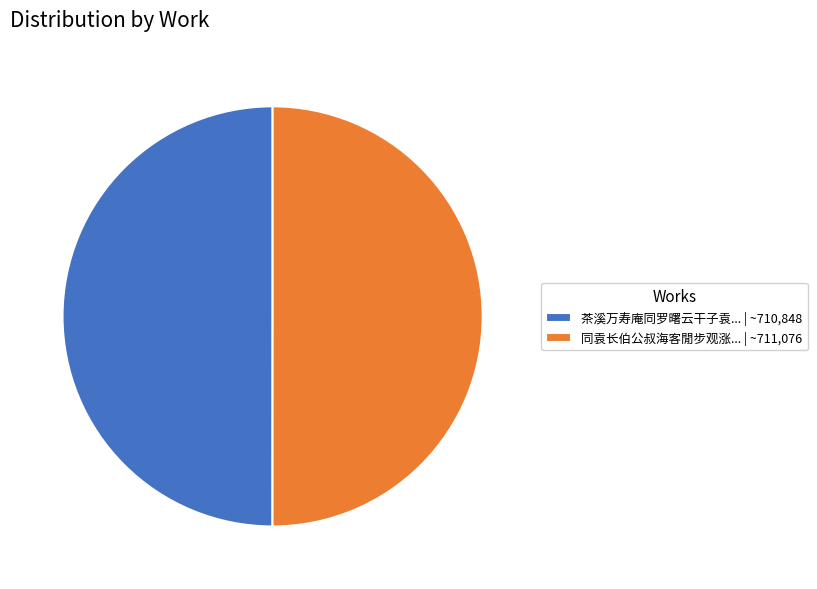

Is it true that 茶溪万寿庵同罗曙云干子袁... | ~710,848 is 50% of the pie?

True